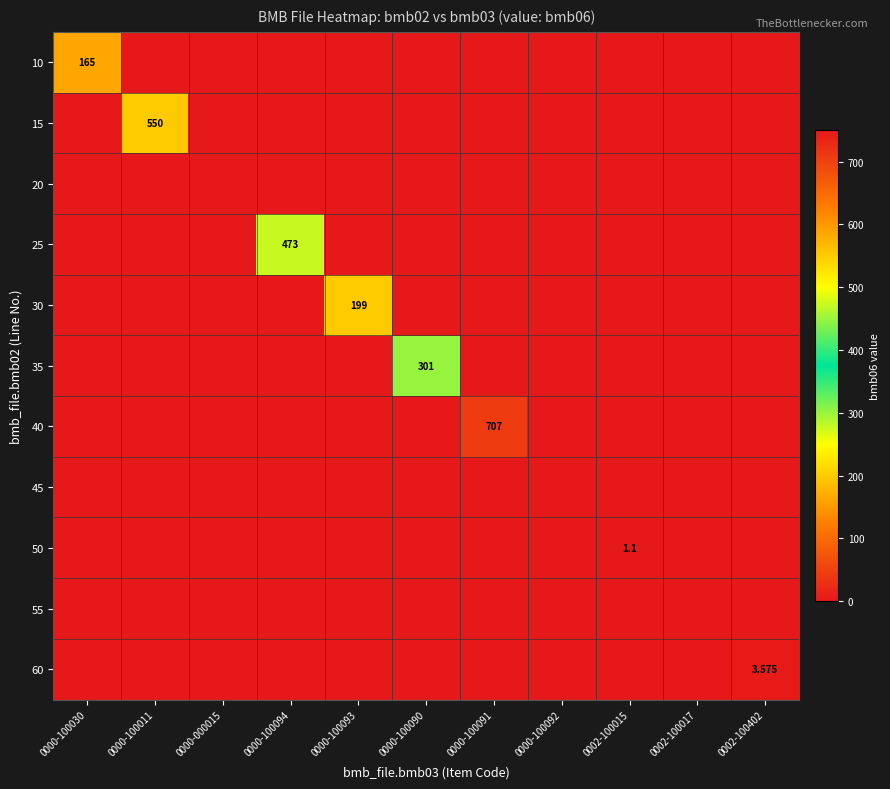

Is the value of 15 at 0000-100030 greater than the value of 40 at 0000-100030?

No